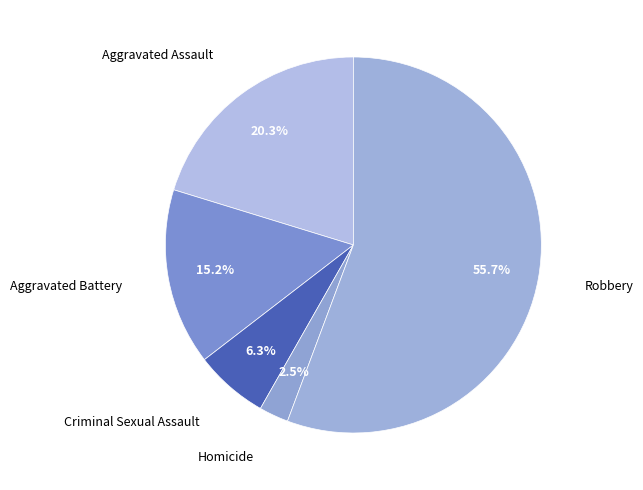

Count the number of slices in the pie.

5